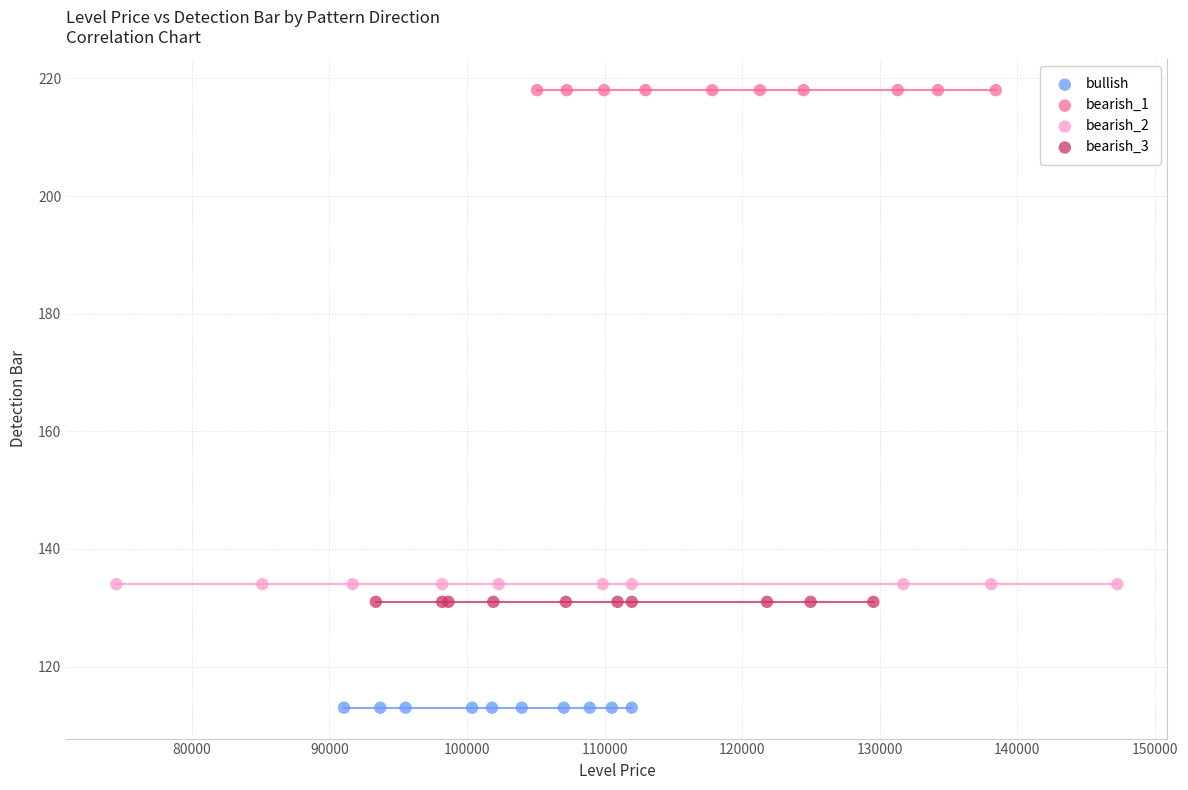

What are all the series names shown in the legend?

bullish, bearish_1, bearish_2, bearish_3